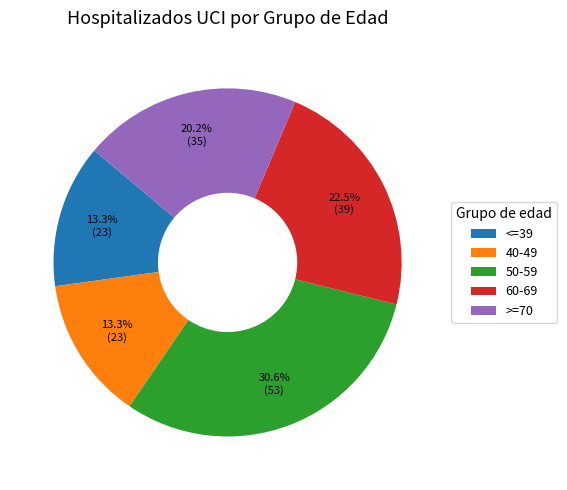

To the nearest percent, what is the difference between the largest and smallest slice percentages?

17%